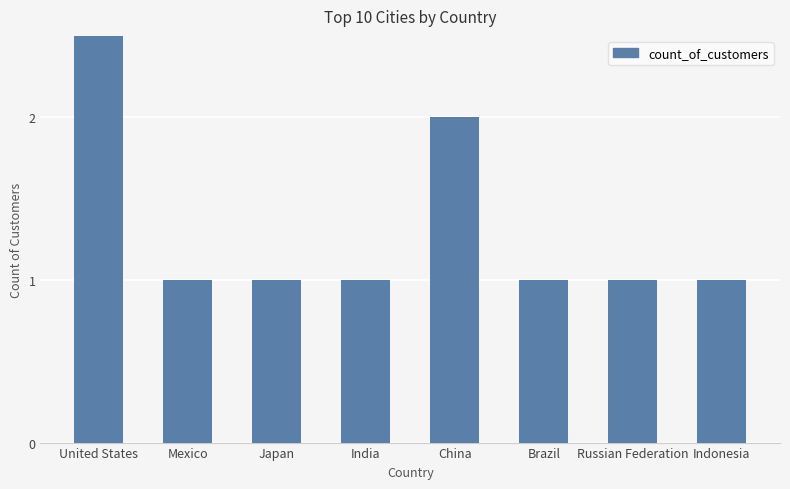

What is the change in value from China to Russian Federation?

-1